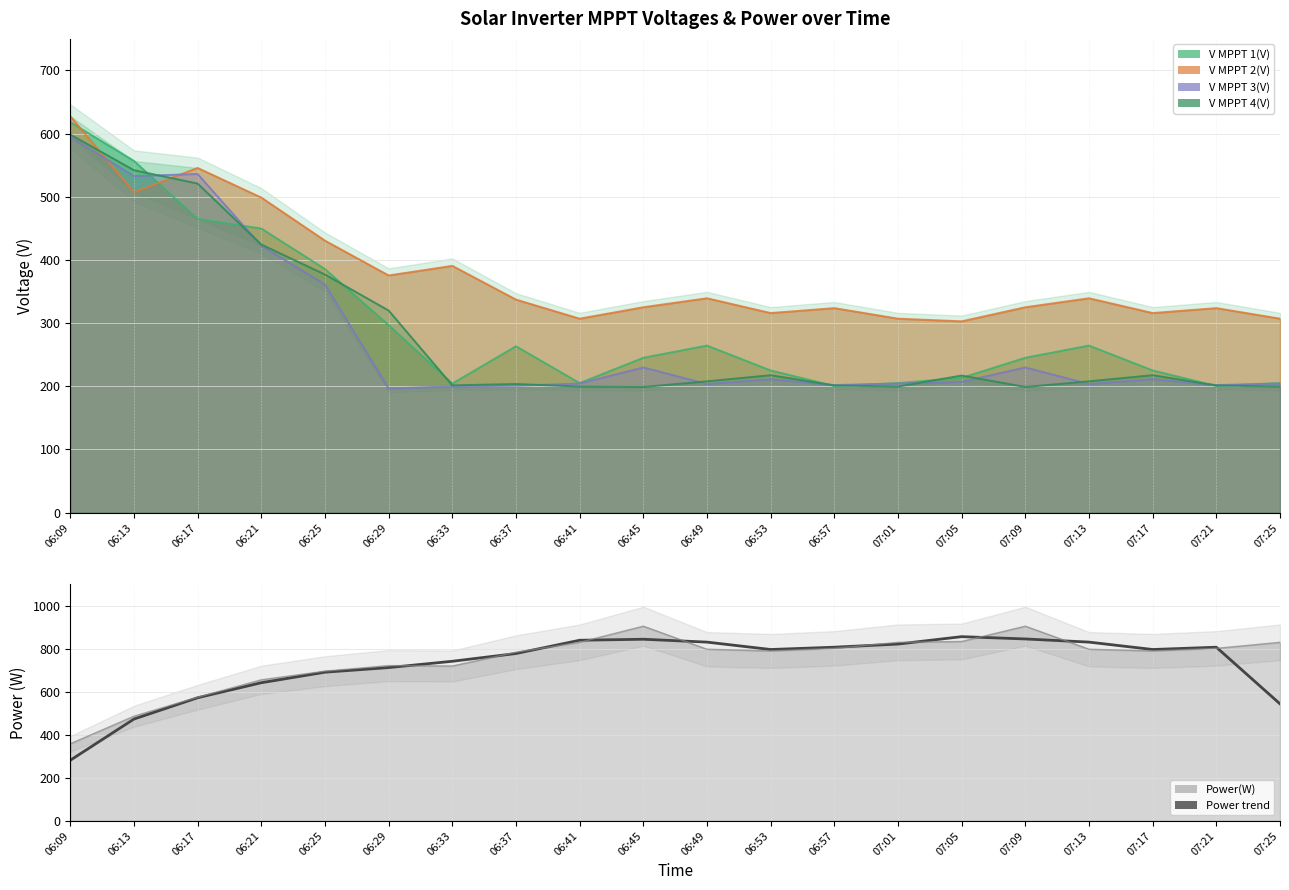

Reading right to left, extract all data points from this chart.

543.3	806.3	795.7	830.0	844.7	855.3	821.0	806.3	795.7	830.0	843.3	838.7	777.0	741.0	711.7	690.3	641.3	571.7	472.7	281.3